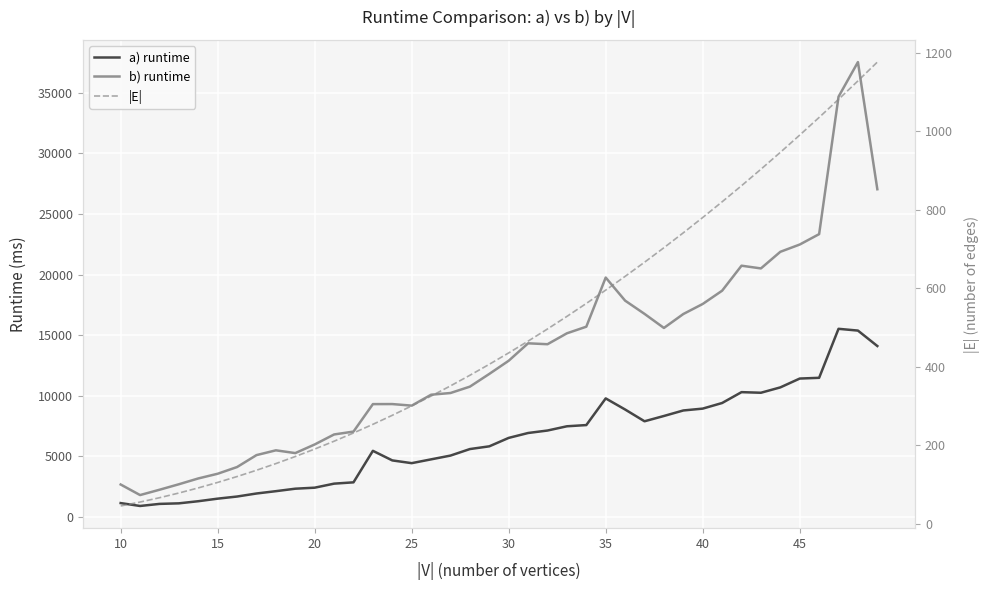

List the series in order of their overall mean, lowest first.

|E|, a) runtime, b) runtime